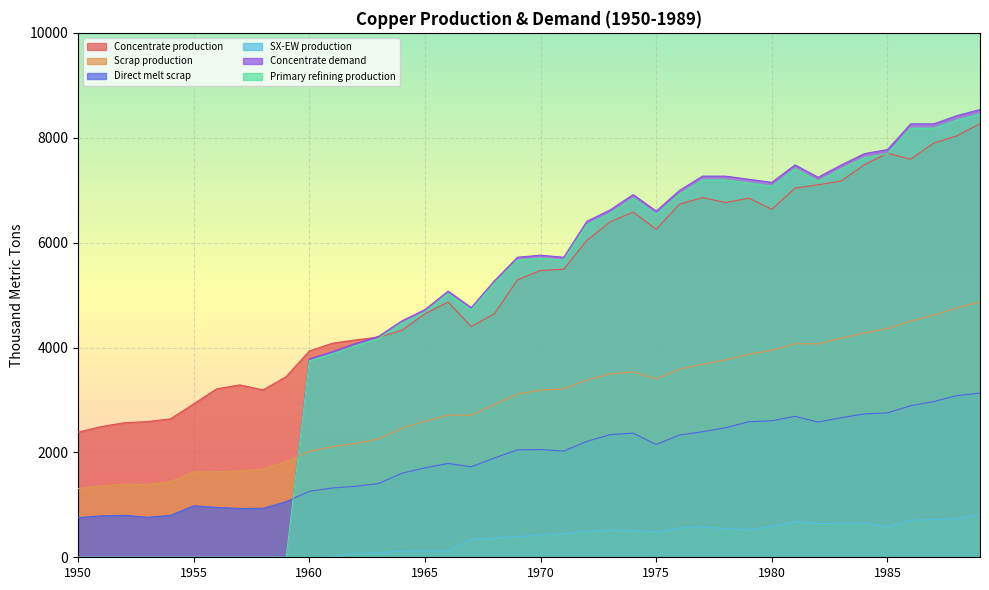

True or false: SX-EW production has a value of 480.3 at 1975.

True